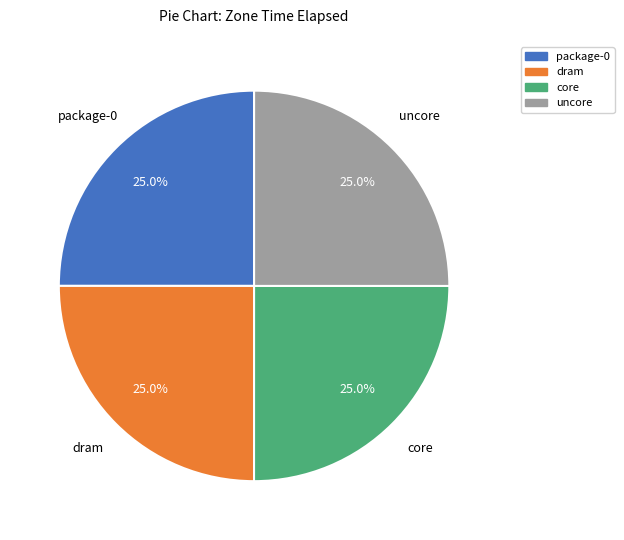

Does core represent more than half of the total?

No